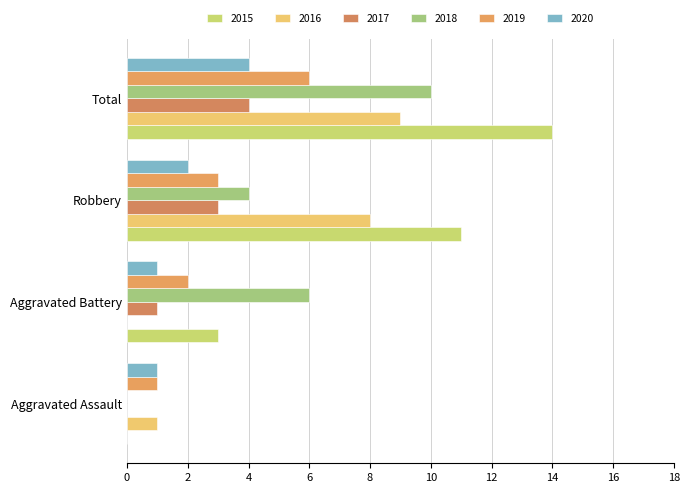

Where does the 2016 series first go above 8?

Total